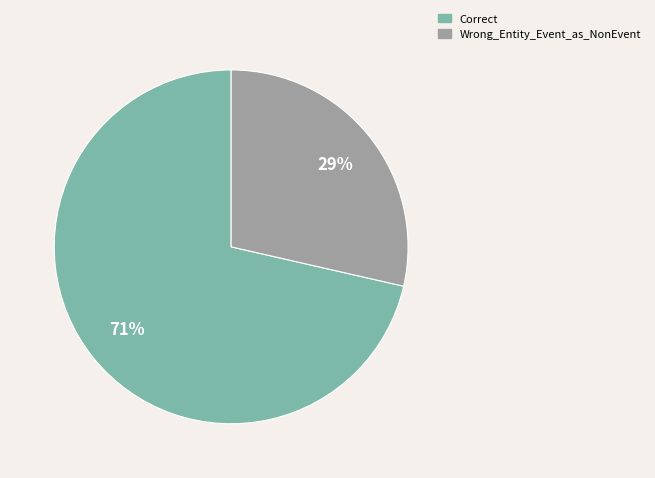

Between Correct and Wrong_Entity_Event_as_NonEvent, which is larger?

Correct